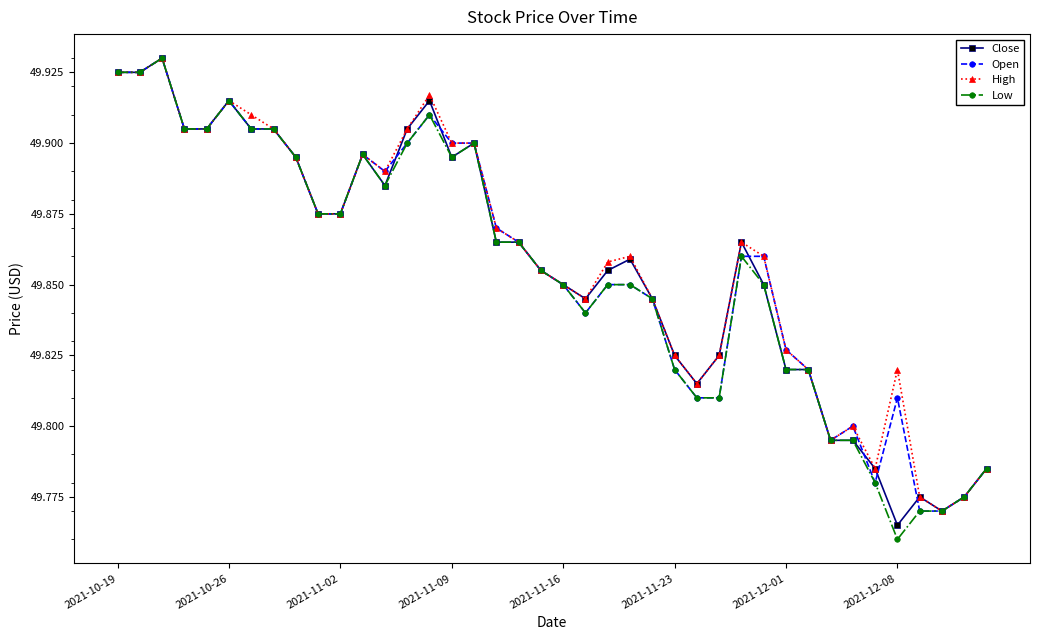

Count the Open values in the range 49 to 50.

40